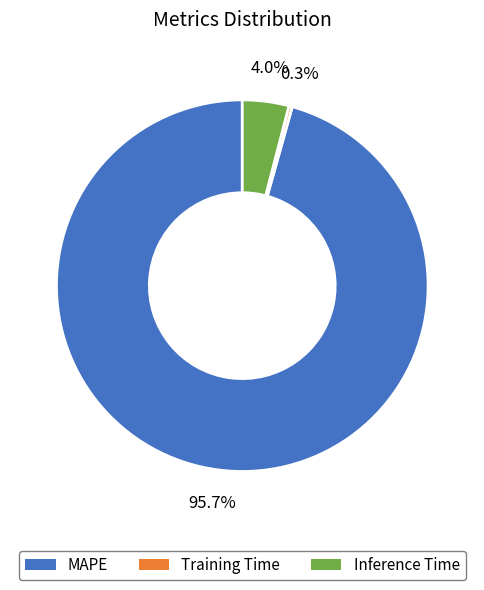

To the nearest percent, what portion does MAPE represent?

96%